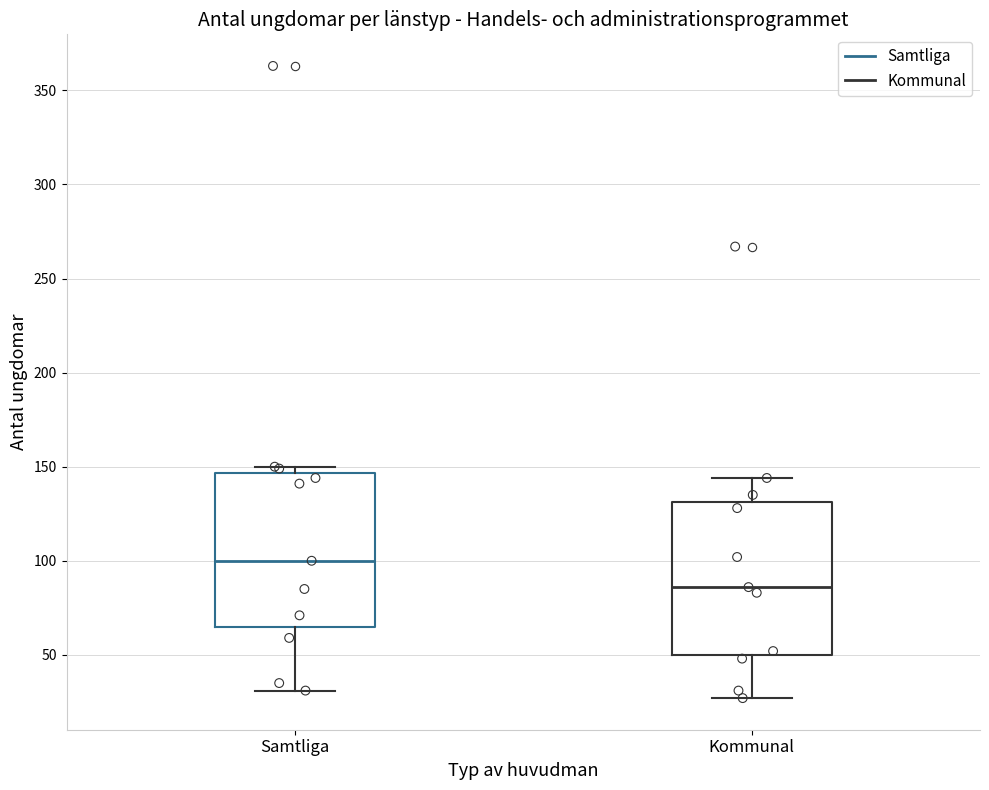

Where does the median line of the box for Kommunal sit on the y-axis? The values are not printed on the chart, so give them approximately, as read against the axis.

85